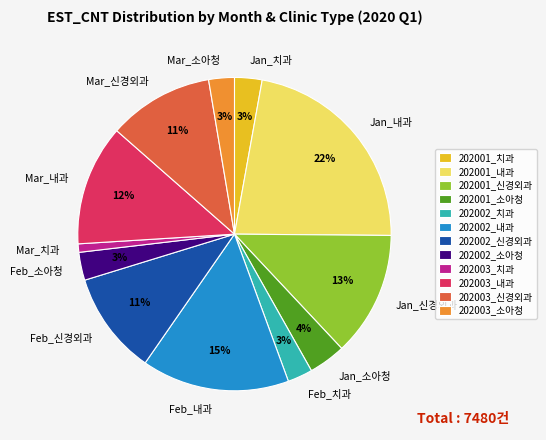

Which has a higher value, Mar_내과 or Mar_신경외과?

Mar_내과